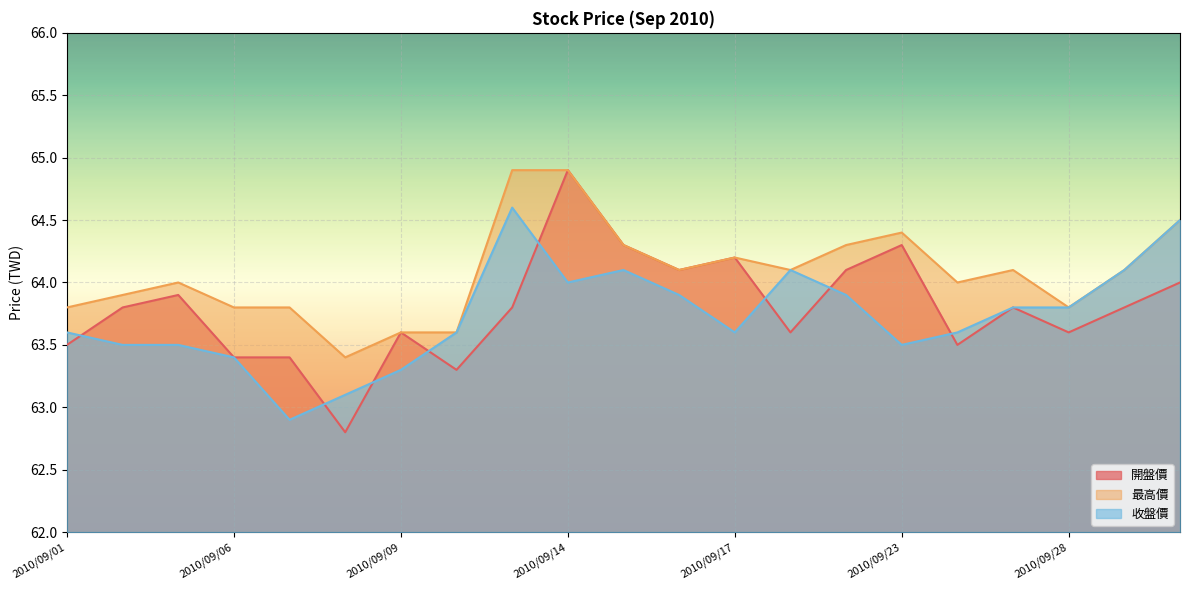

Between 2010/09/03 and 2010/09/09, which is larger?

2010/09/03